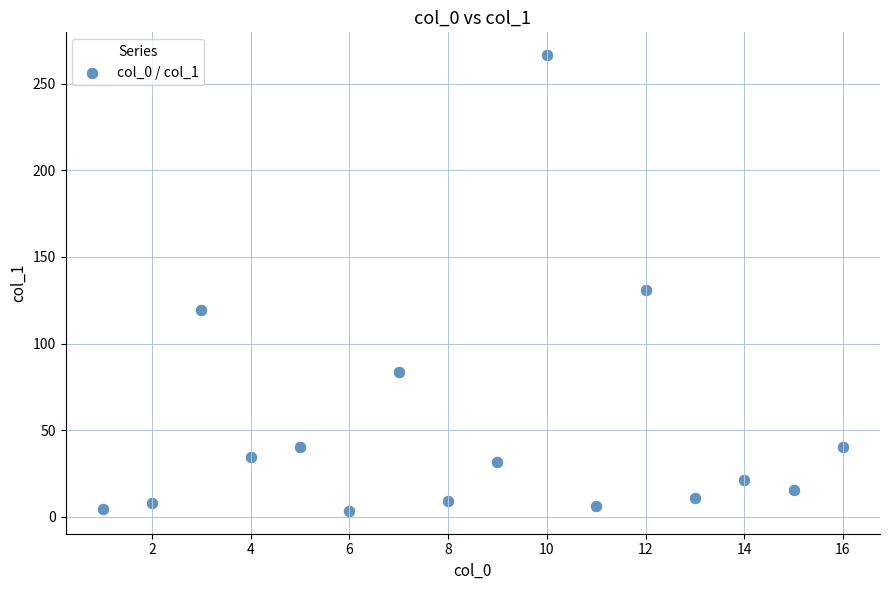

What is the range of X values (max minus min)?

15.0